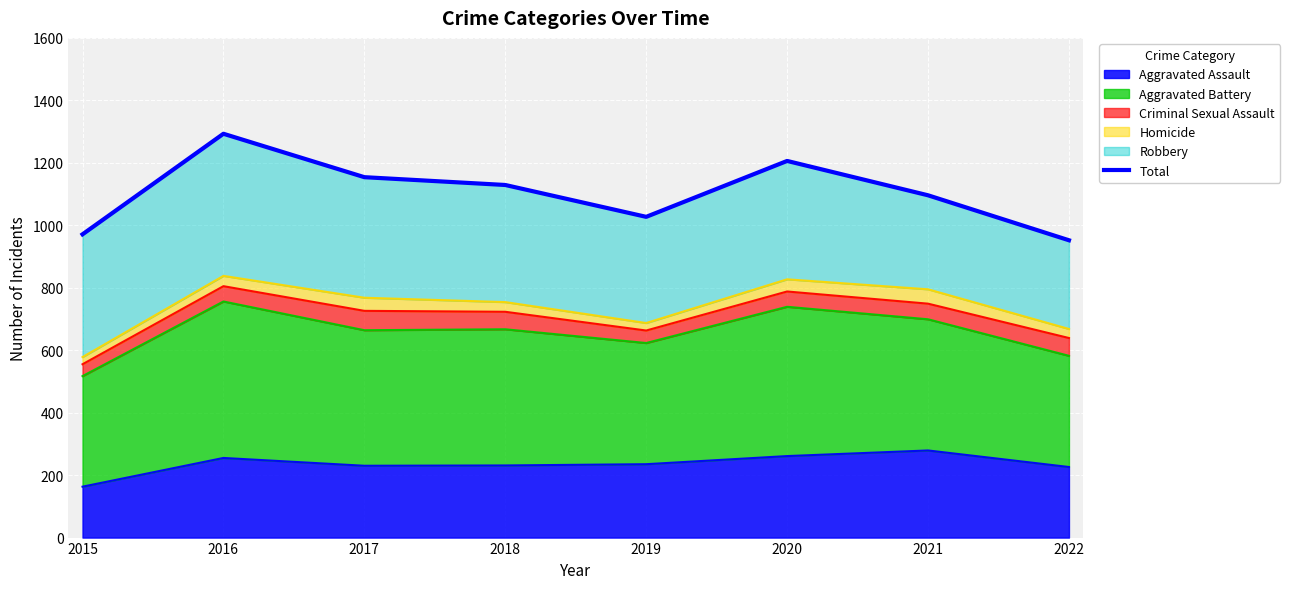

Which label corresponds to the smallest value in the chart?

2022